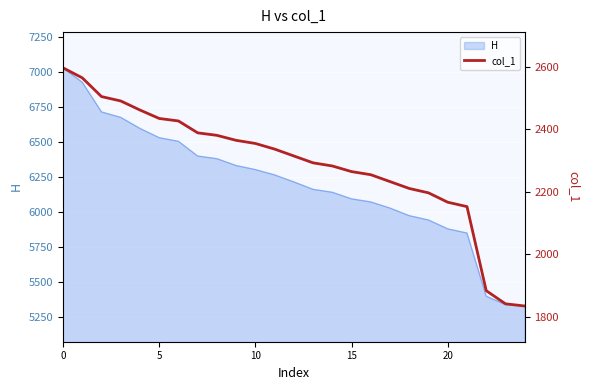

What is the lowest value of the H series?

5331